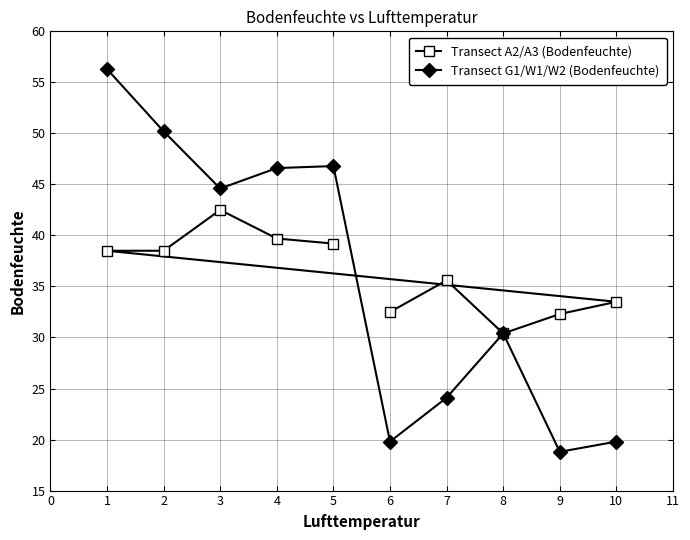

What is the maximum value for Transect A2/A3 (Bodenfeuchte)?

42.5